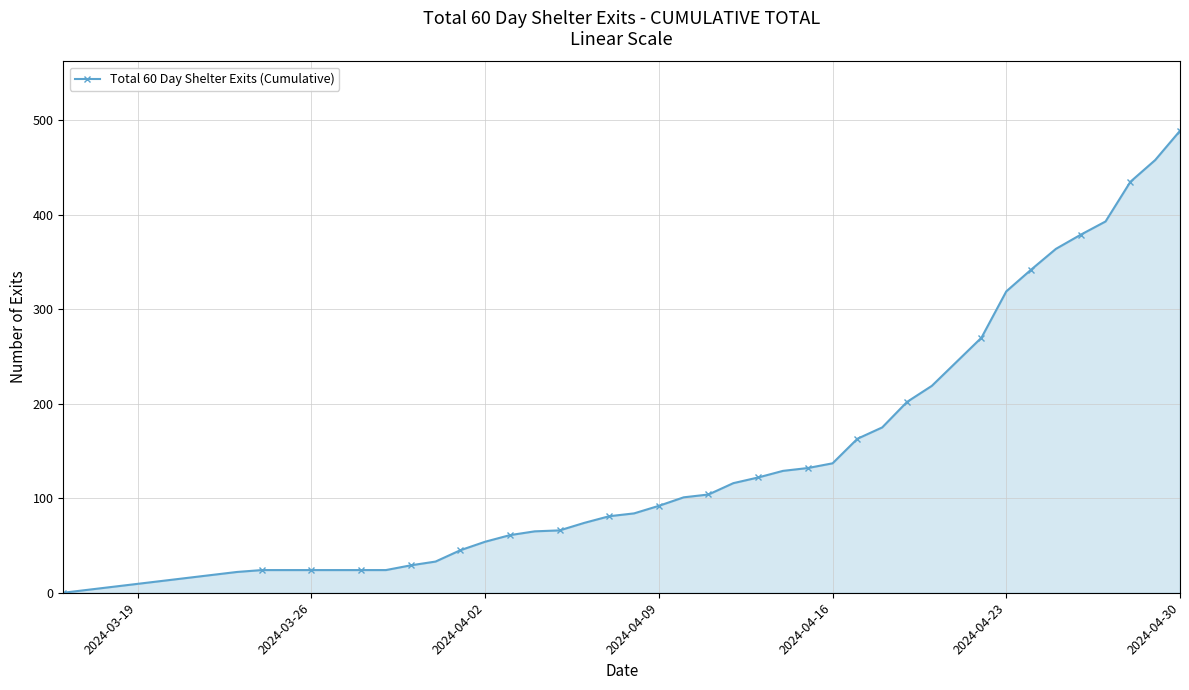

What is the greatest value displayed?

489